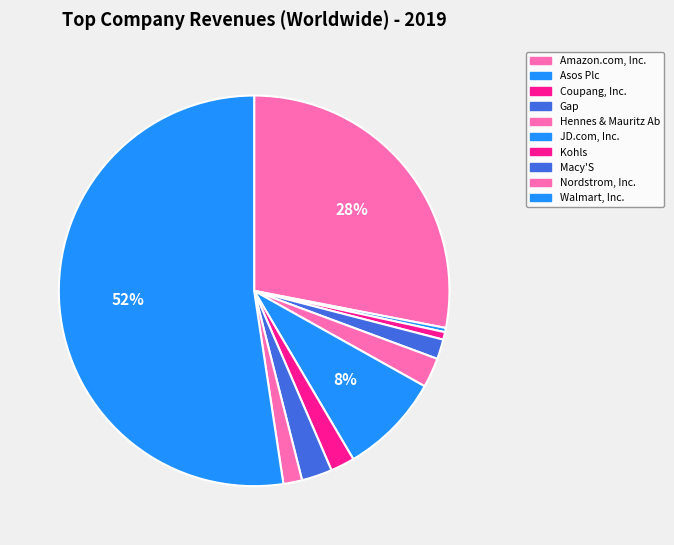

To the nearest percent, what is the difference between the largest and smallest slice percentages?

52%